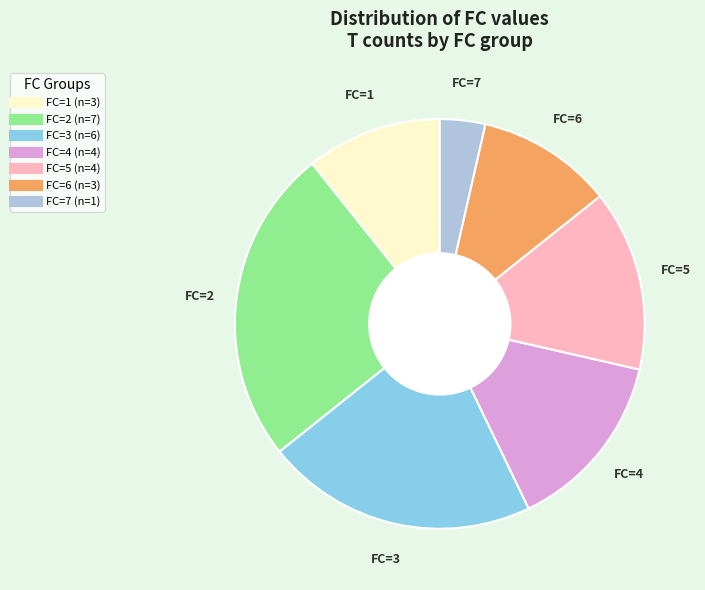

Is there a majority slice in this chart?

No